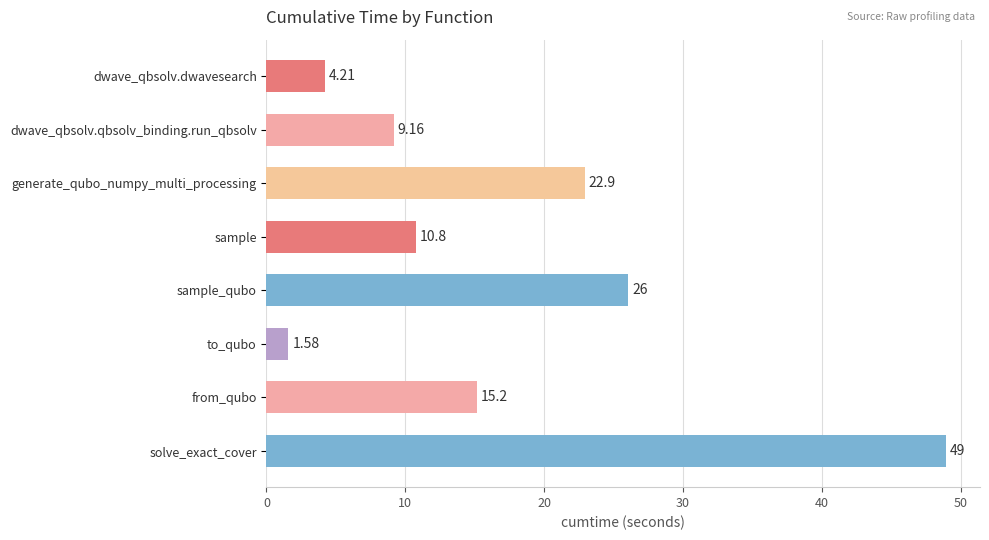

Where is the data nearest to the value 25?

sample_qubo